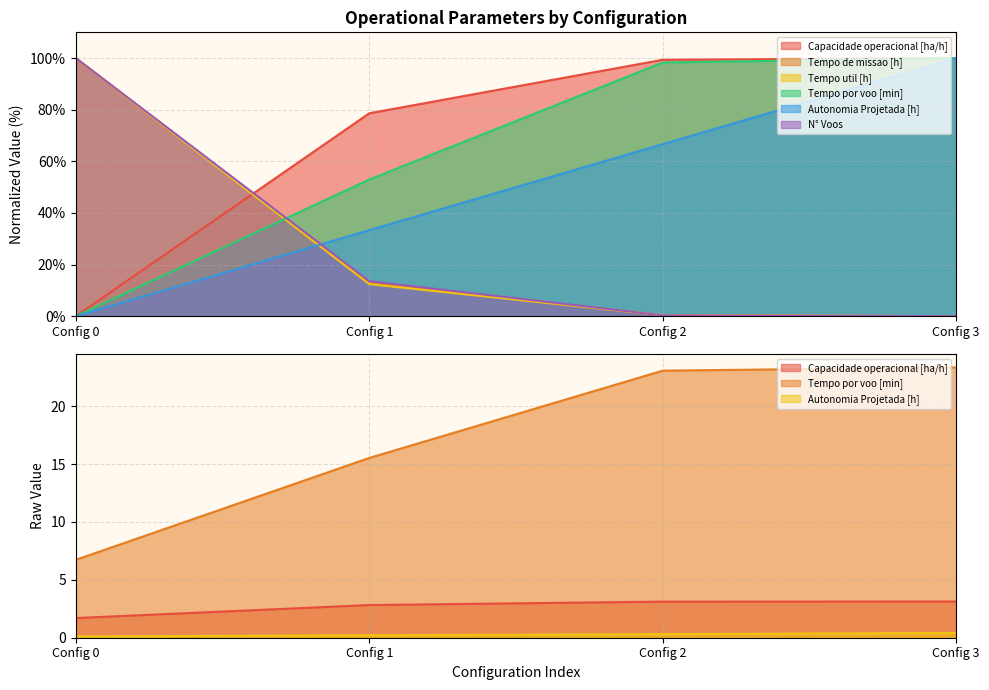

How many values in the N° Voos series exceed 13?

2